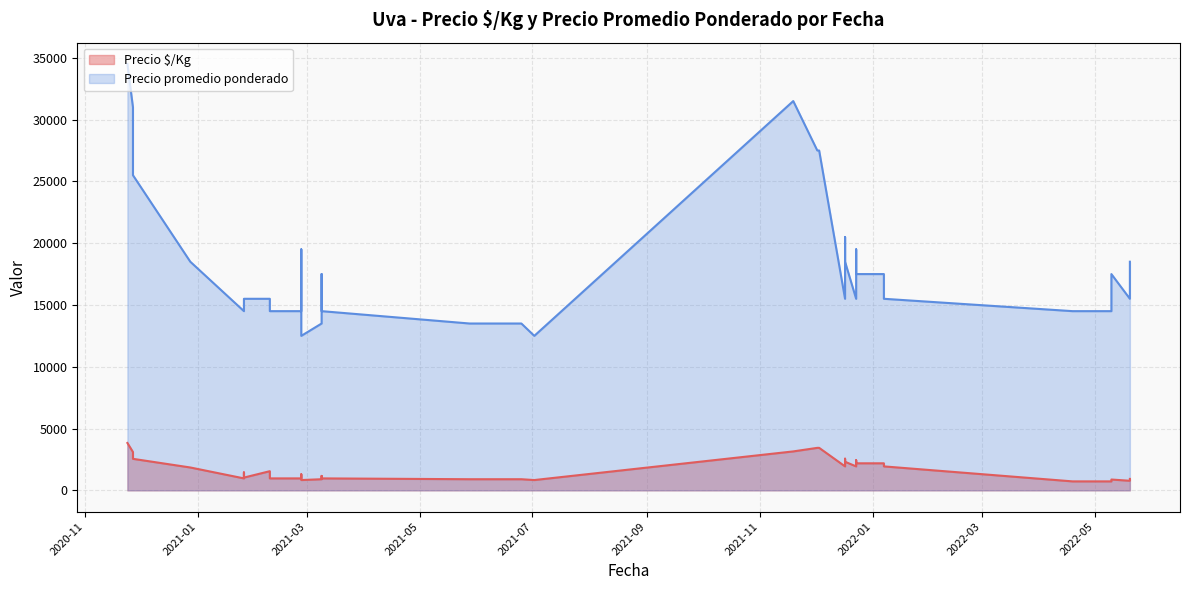

True or false: Precio promedio ponderado and Precio $/Kg intersect in this chart.

False